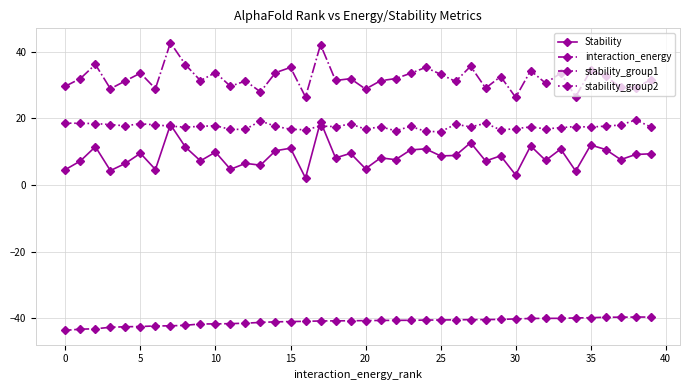

True or false: Stability has more than 0 points higher than both neighbors.

True